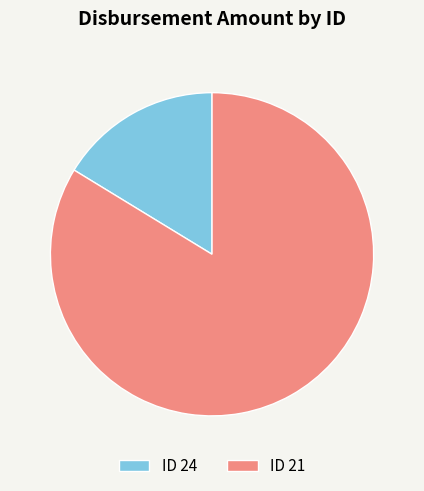

Which category accounts for the majority?

ID 21